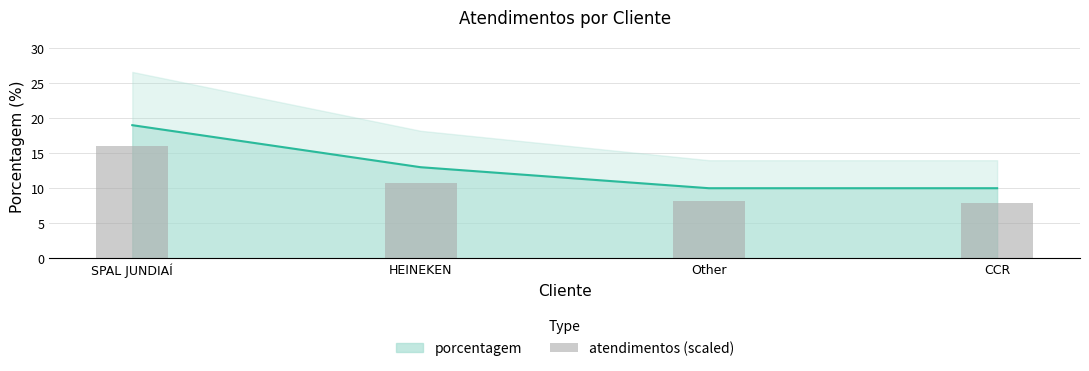

The value at HEINEKEN is 10.7. True or false?

True